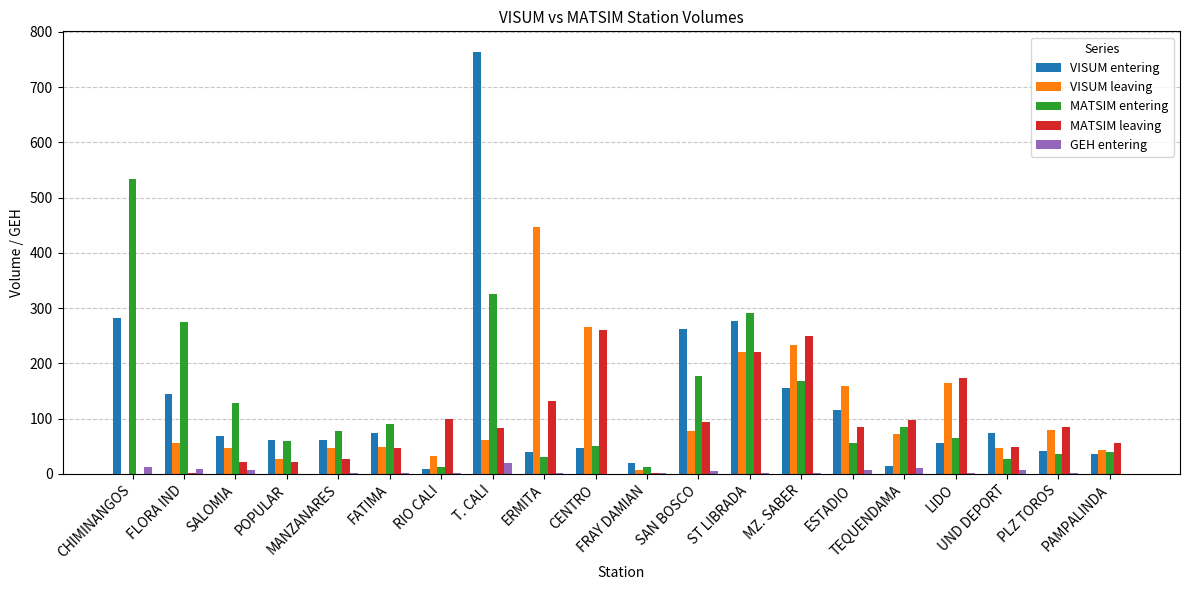

Read the GEH entering value at SALOMIA.

6.0